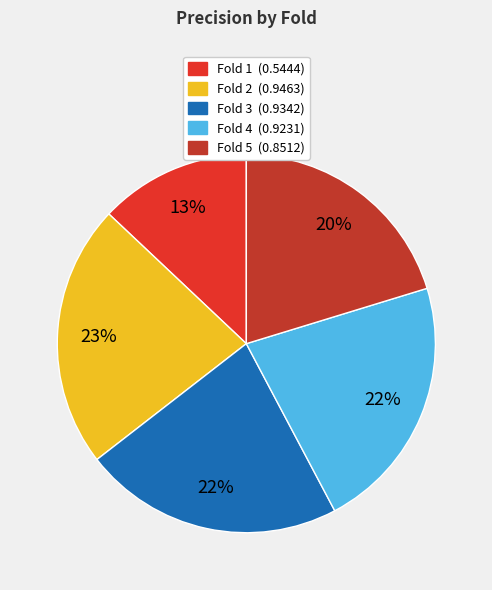

To the nearest percent, what is the average slice percentage?

20%